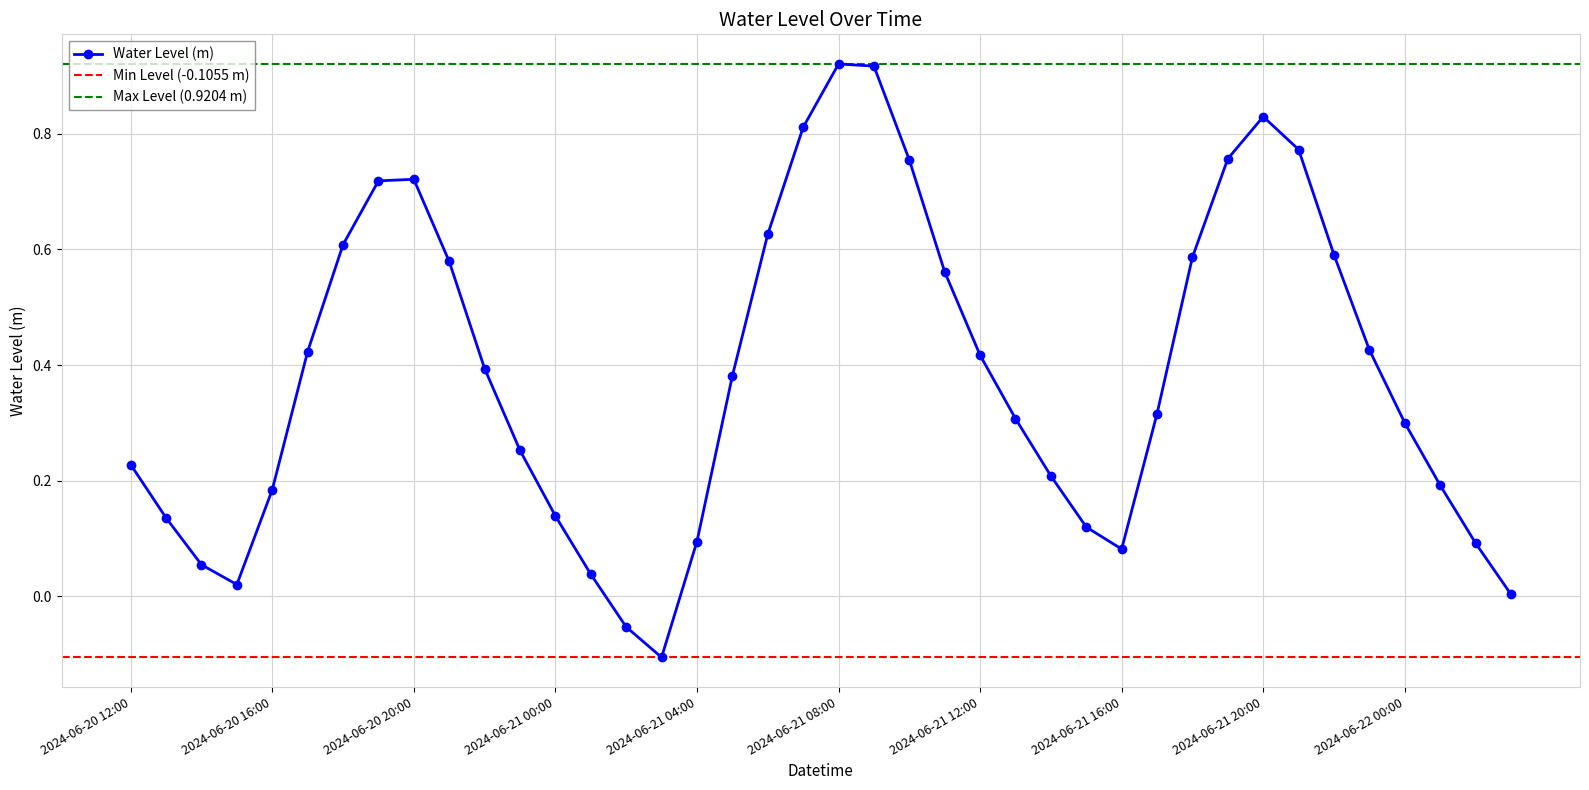

What is the difference between the values at 2024-06-20 15:00 and 2024-06-22 00:00?

0.3